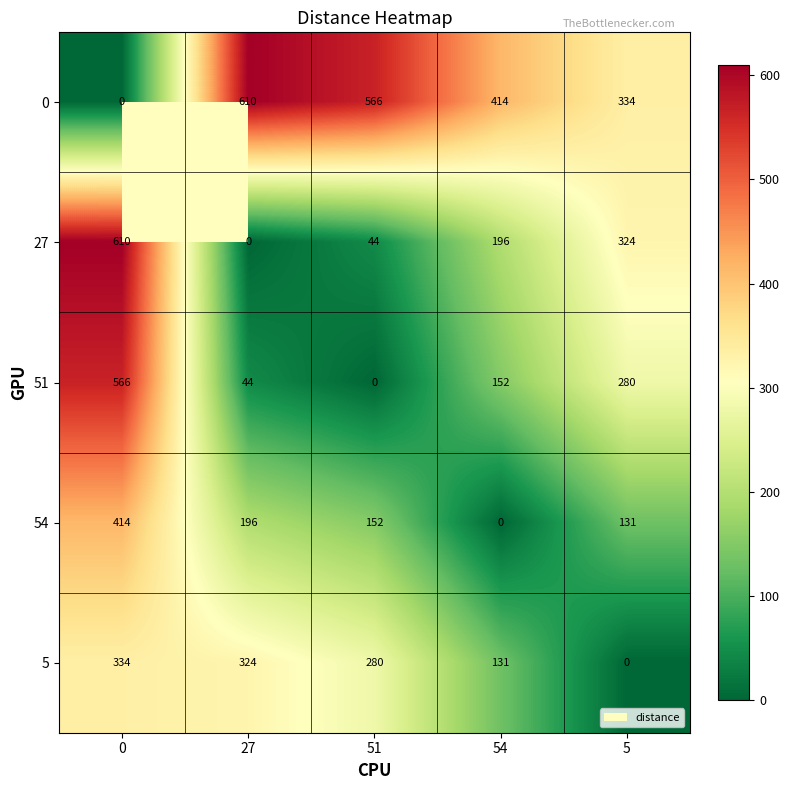

Where is 51 nearest to the value 283?

5